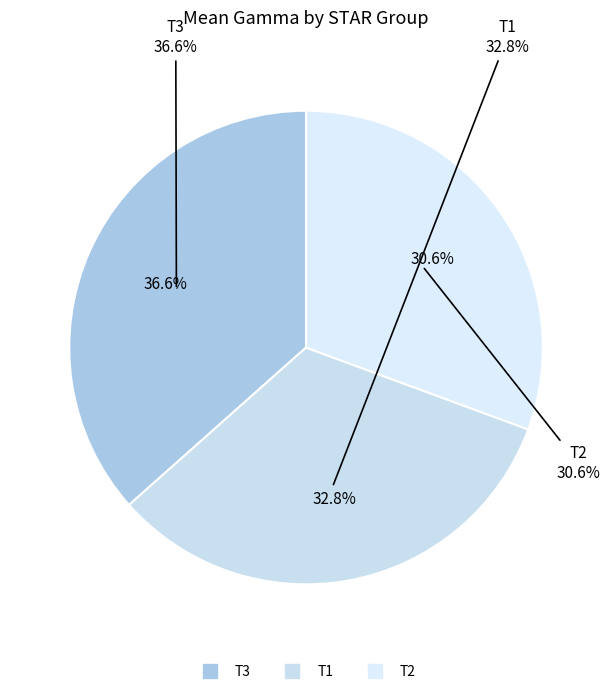

Which slice is the largest?

T3